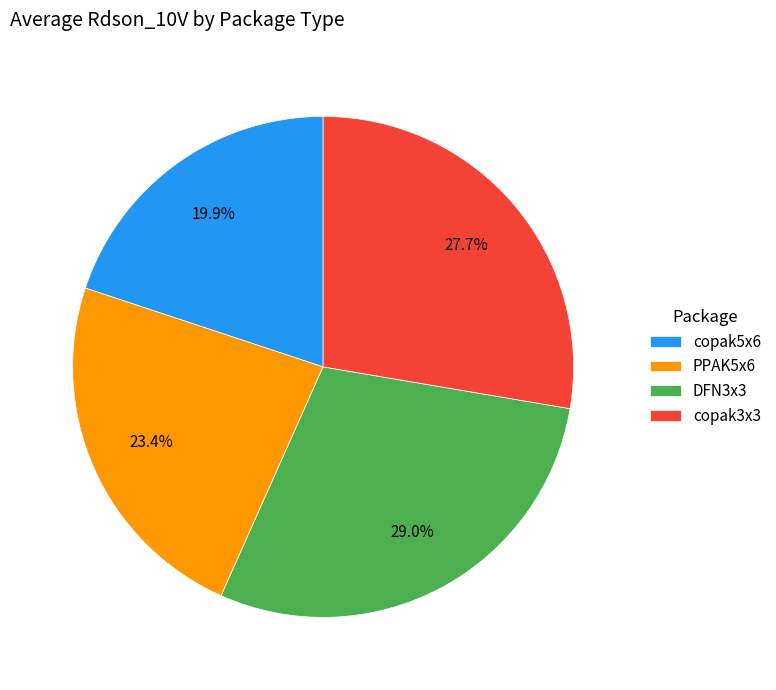

Combined, do copak5x6 and copak3x3 account for over 50%?

No